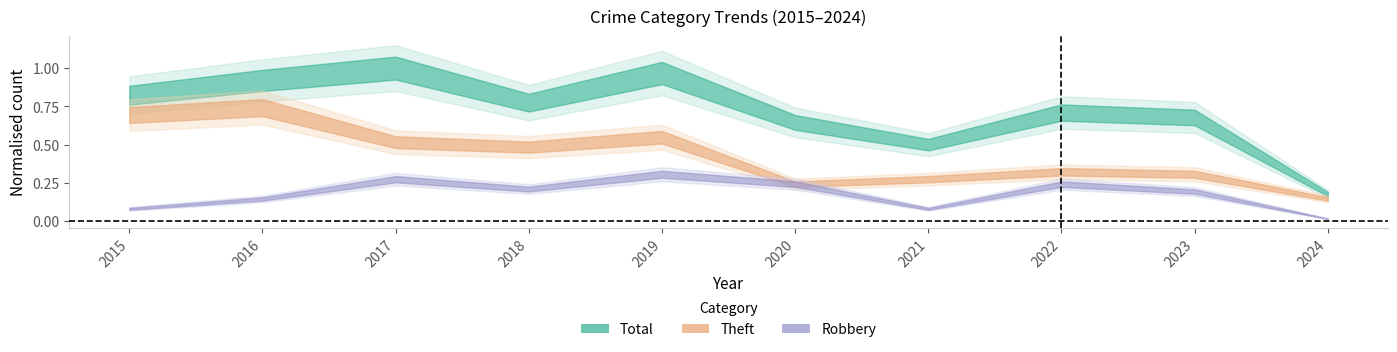

What is the spread (max minus min) of values at 2021?

0.4